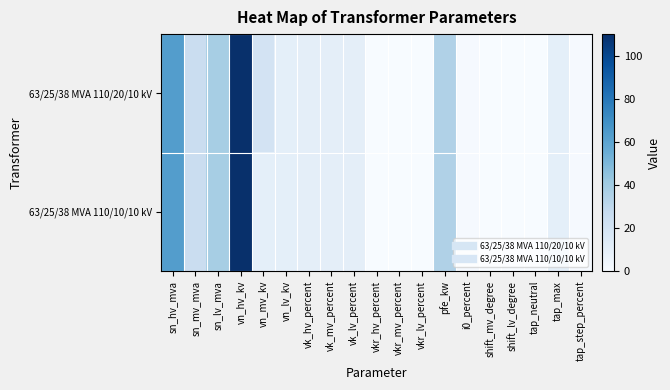

What is the total value across all series at vn_hv_kv?

220.0